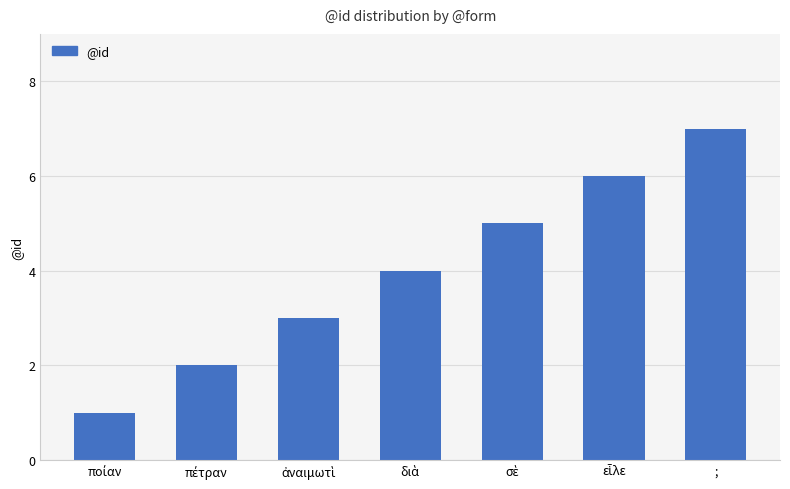

What is the difference between the second highest and minimum values?

5